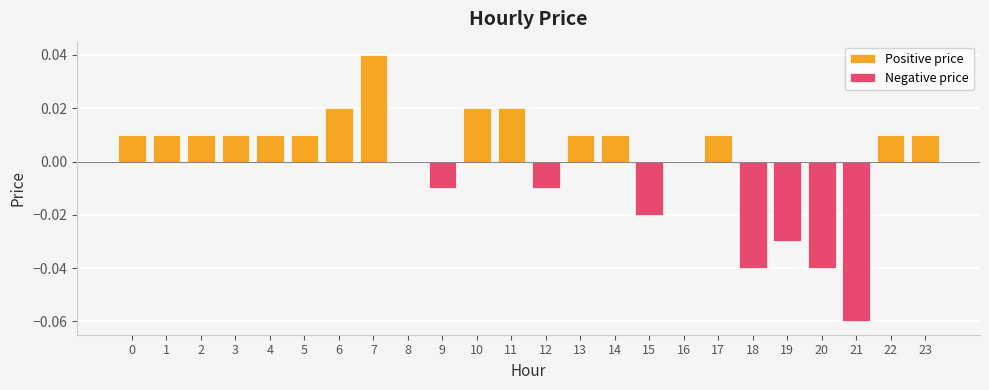

The value of Negative price at 3 is 0.0. True or false?

True